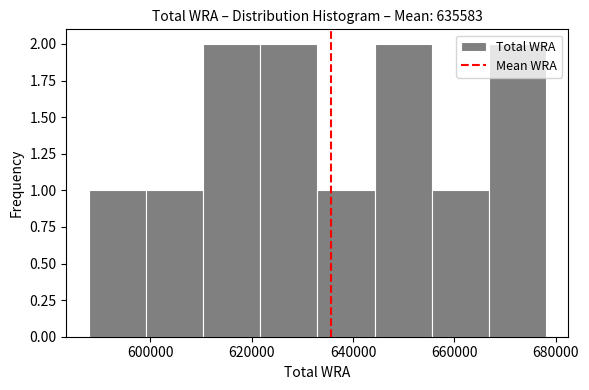

Reading left to right, transcribe this chart: for each bar, give the range it covers on the x-axis and its height. Neither the bar edges nor the heights are printed on the chart, so give them approximately, as read against the axes.

588000 to 600000: 1
600000 to 610000: 1
610000 to 622000: 2
622000 to 634000: 2
634000 to 644000: 1
644000 to 656000: 2
656000 to 666000: 1
666000 to 678000: 2